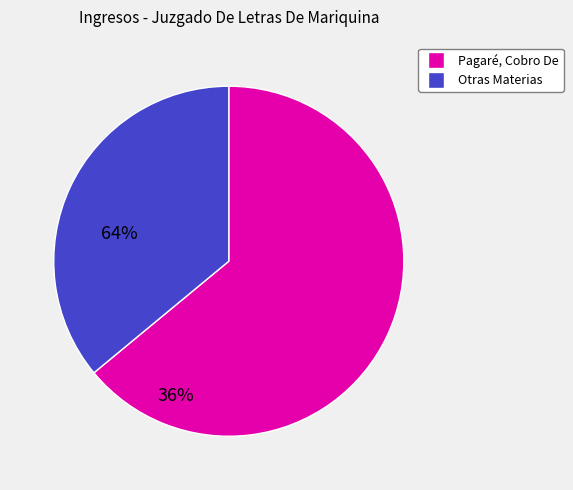

Combined, do Otras Materias and Pagaré, Cobro De account for over 50%?

Yes